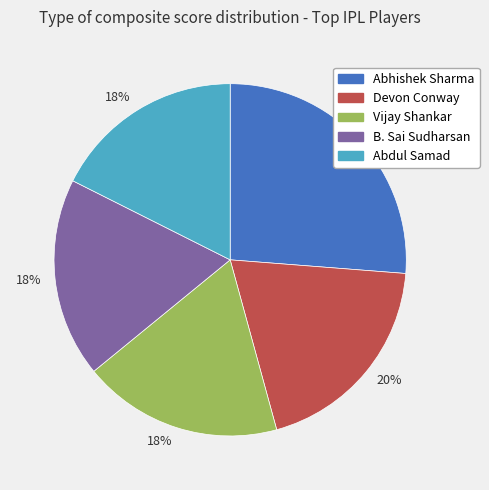

Count the number of slices in the pie.

5